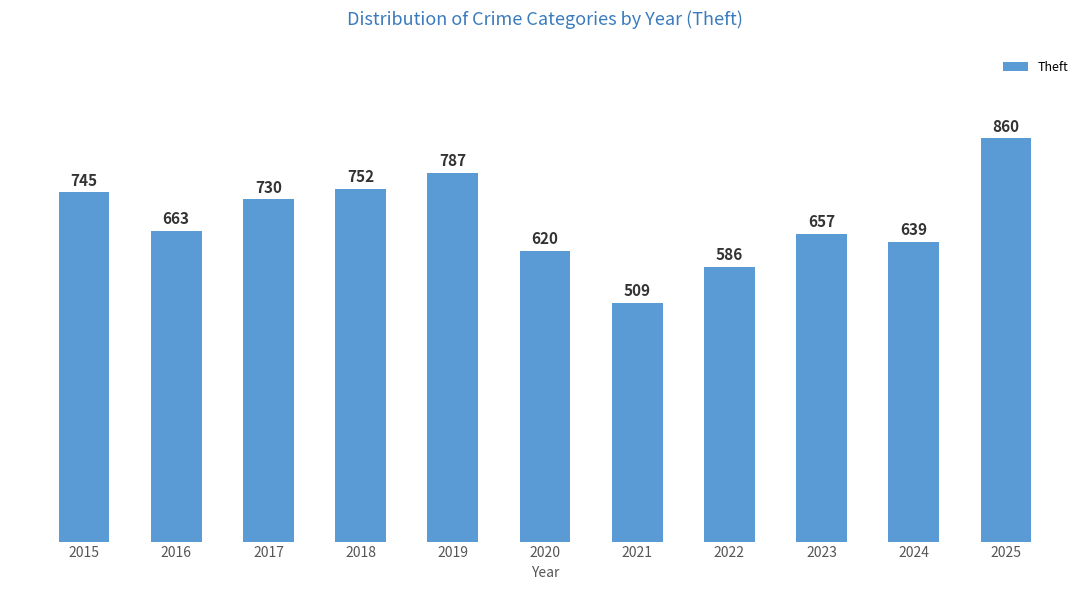

What value does the data have at 2024, to the nearest 50?

650